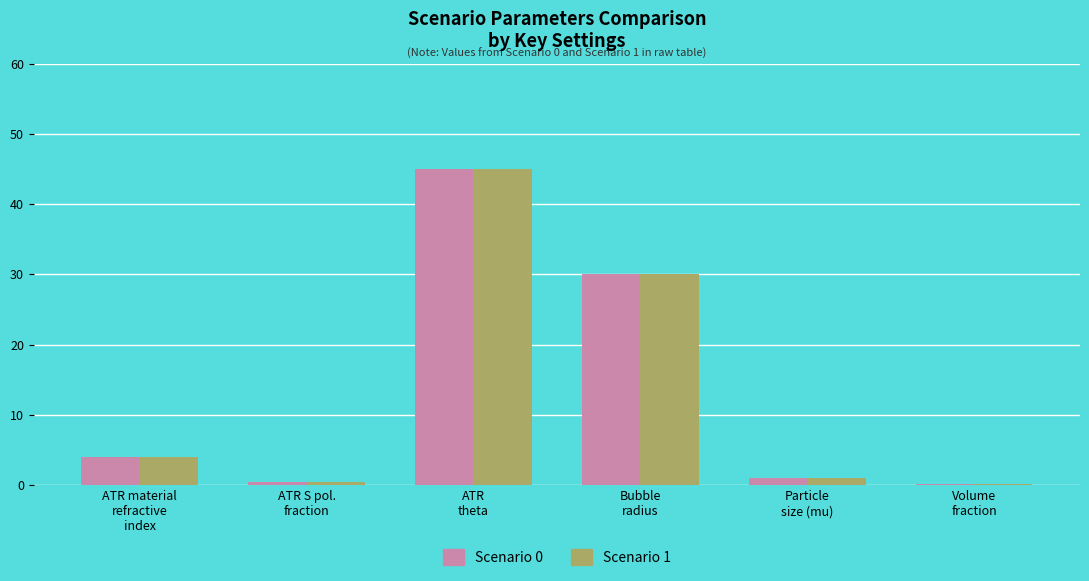

Reading left to right, what are all the values shown in this chart?

Scenario 0: ATR material
refractive
index=4.0	ATR S pol.
fraction=0.5	ATR
theta=45.0	Bubble
radius=30.0	Particle
size (mu)=1.0	Volume
fraction=0.1
Scenario 1: ATR material
refractive
index=4.0	ATR S pol.
fraction=0.5	ATR
theta=45.0	Bubble
radius=30.0	Particle
size (mu)=1.0	Volume
fraction=0.1